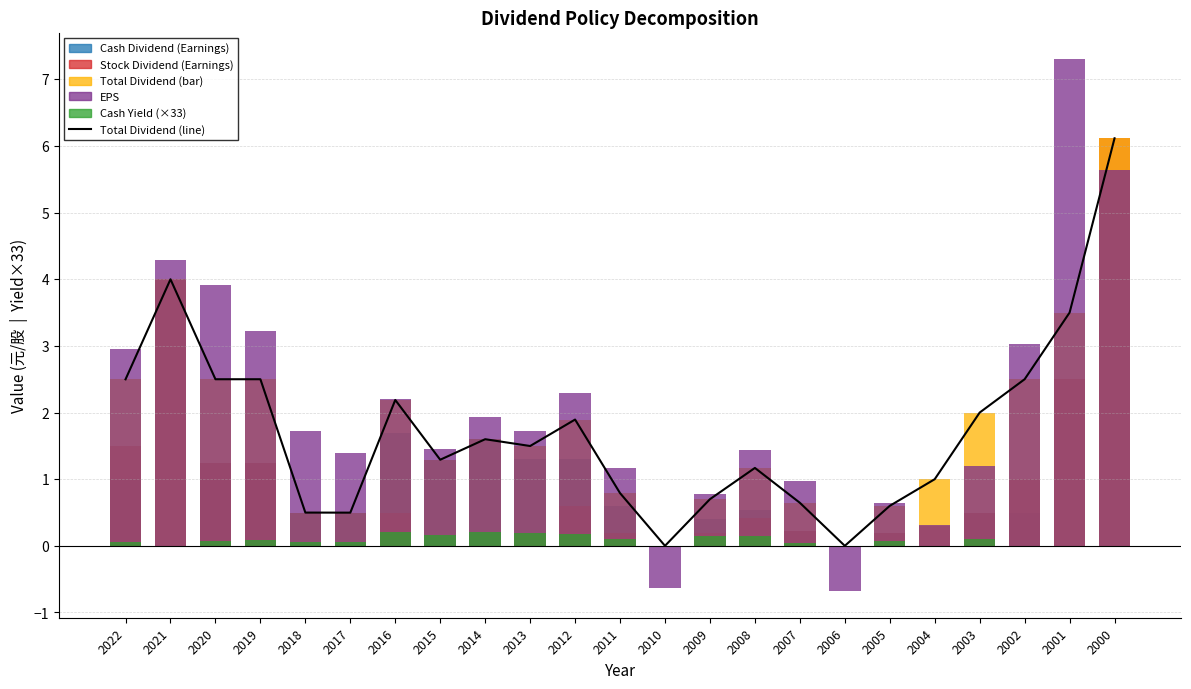

Does the chart contain any negative values?

No